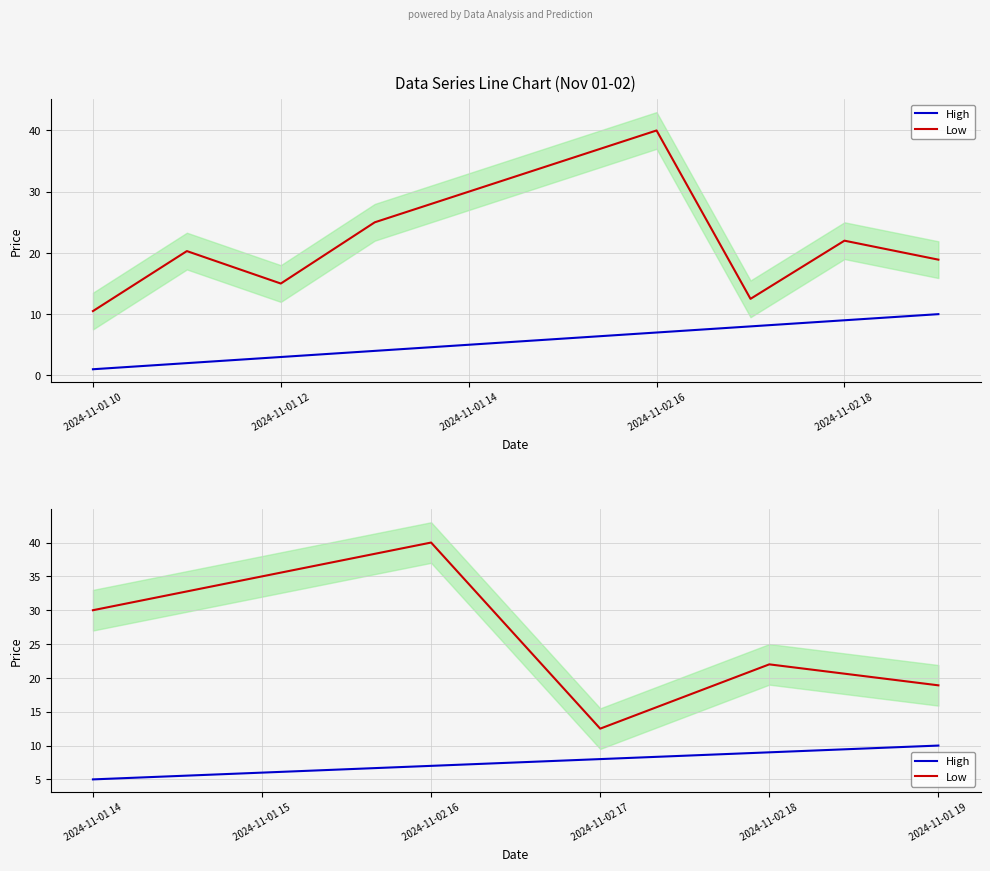

The Low series shows 4.8 at 2024-11-01 19. True or false?

False